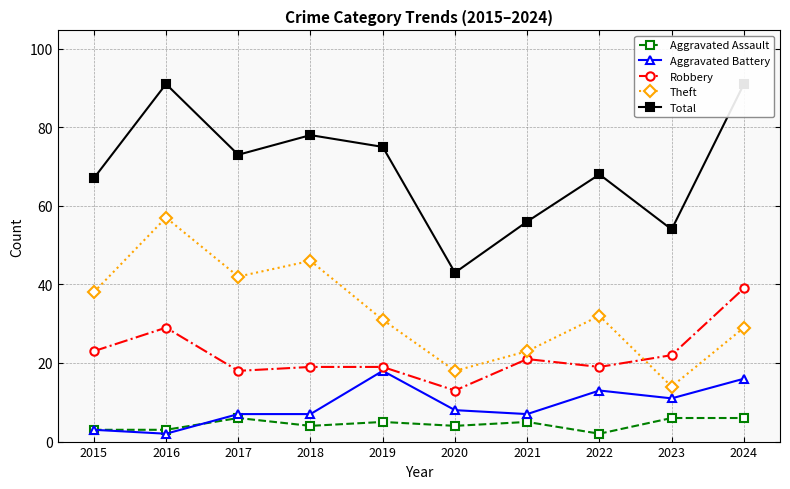

What is the sum of the Theft values at 2020 and 2021?

41